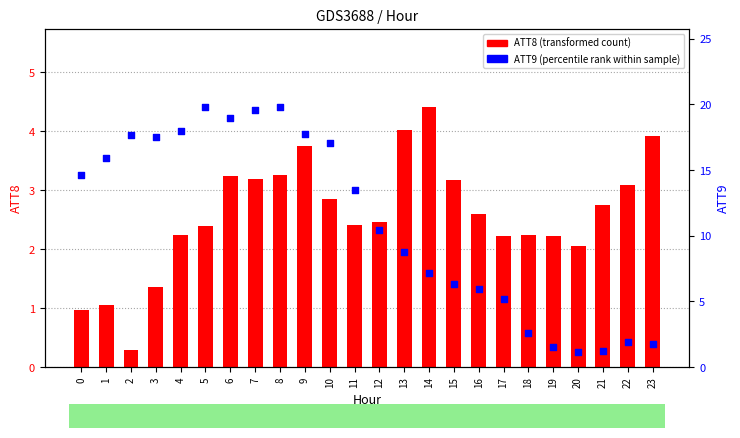

Which series has the largest Y range (max minus min)?

ATT9 (percentile rank)